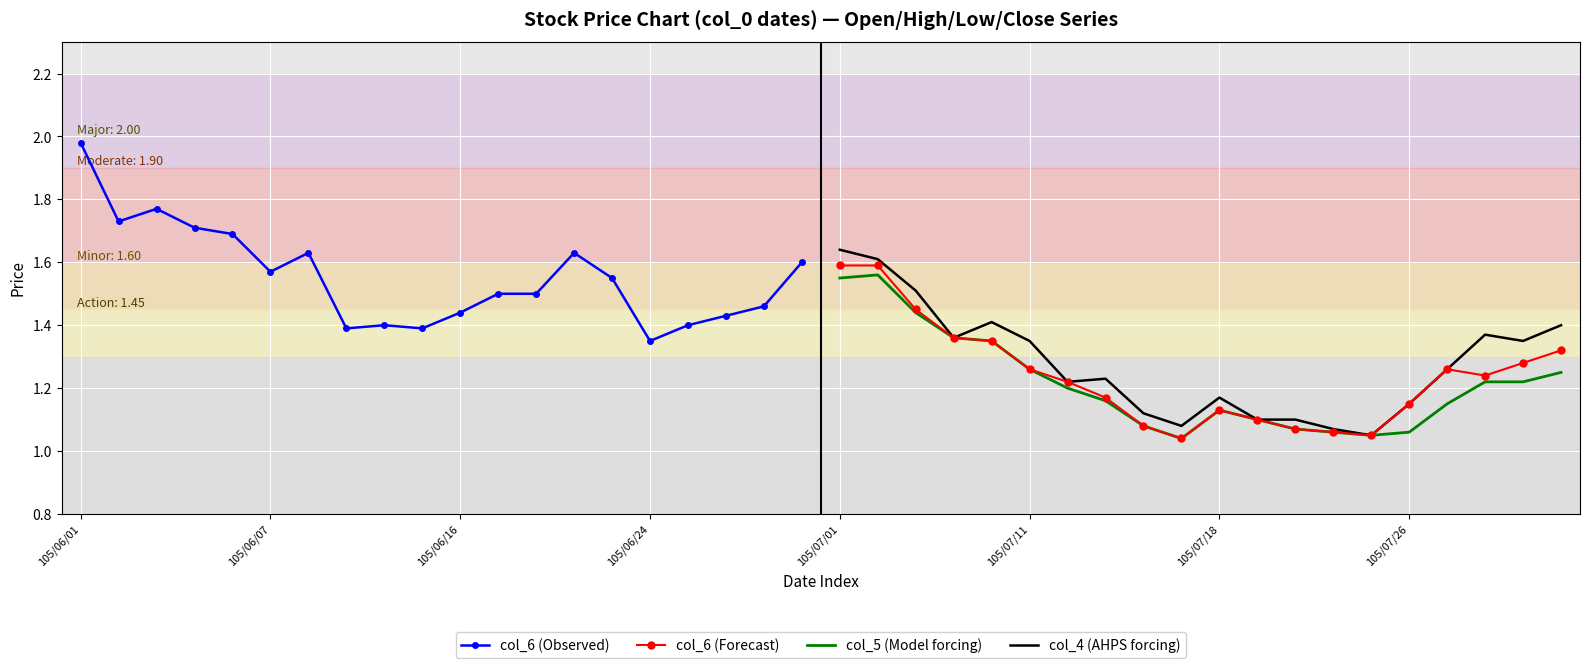

Reading left to right, what are all the values shown in this chart?

col_6 (Observed): 2.0	1.7	1.8	1.7	1.7	1.6	1.6	1.4	1.4	1.4	1.4	1.5	1.5	1.6	1.6	1.4	1.4	1.4	1.5	1.6
col_6 (Forecast): 1.6	1.6	1.4	1.4	1.4	1.3	1.2	1.2	1.1	1.0	1.1	1.1	1.1	1.1	1.1	1.1	1.3	1.2	1.3	1.3
col_5 (Model forcing): 1.6	1.6	1.4	1.4	1.4	1.3	1.2	1.2	1.1	1.0	1.1	1.1	1.1	1.1	1.1	1.1	1.1	1.2	1.2	1.2
col_4 (AHPS forcing): 1.6	1.6	1.5	1.4	1.4	1.4	1.2	1.2	1.1	1.1	1.2	1.1	1.1	1.1	1.1	1.1	1.3	1.4	1.4	1.4